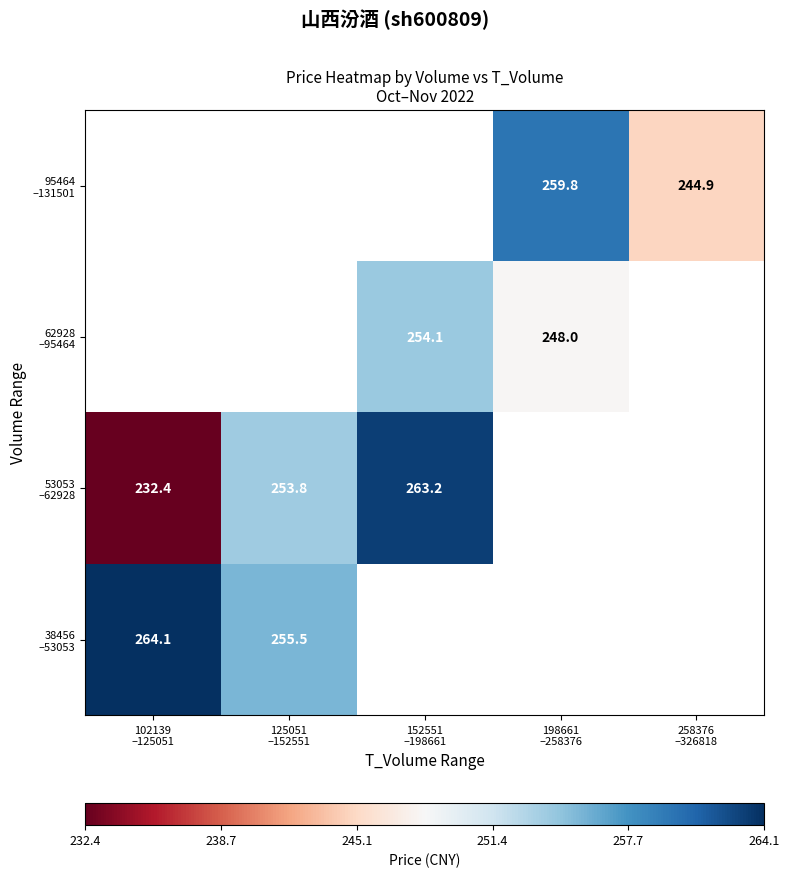

At which label does 53053 –62928 first exceed 263?

152551 –198661